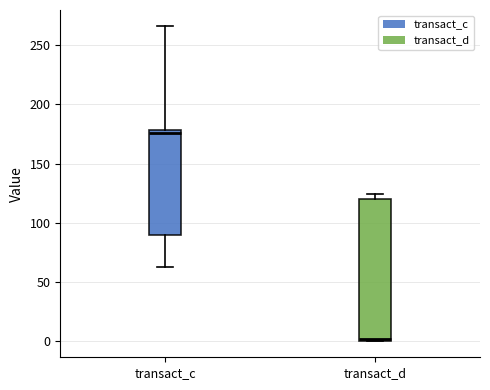

Which box has the highest median line?

transact_c